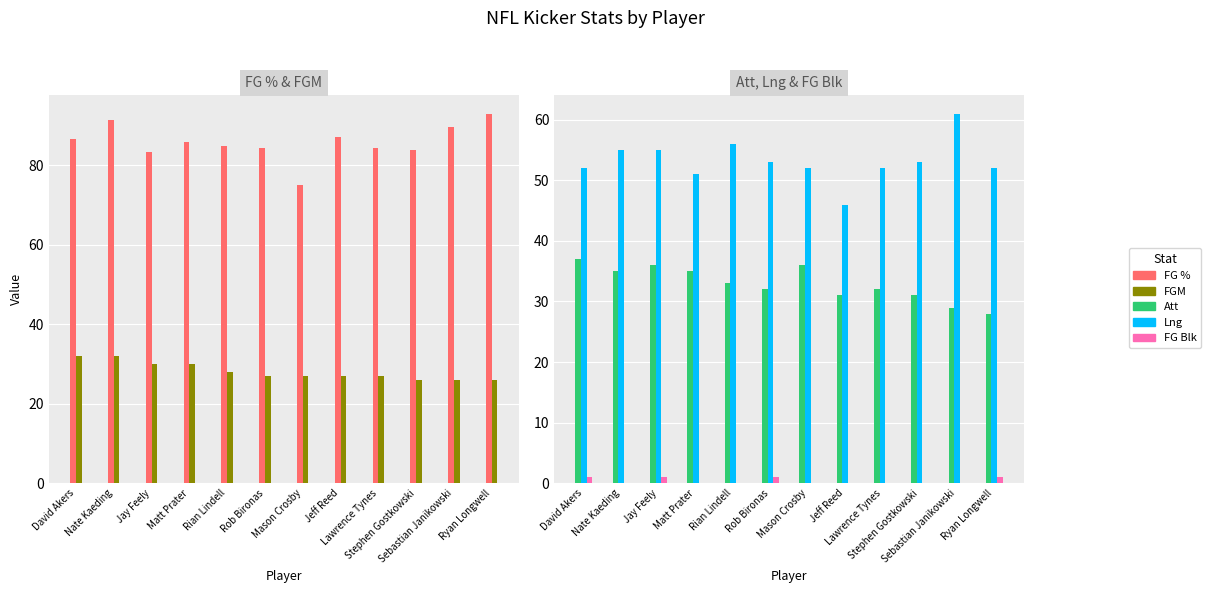

Which series changed the most between Stephen Gostkowski and Ryan Longwell?

FG %